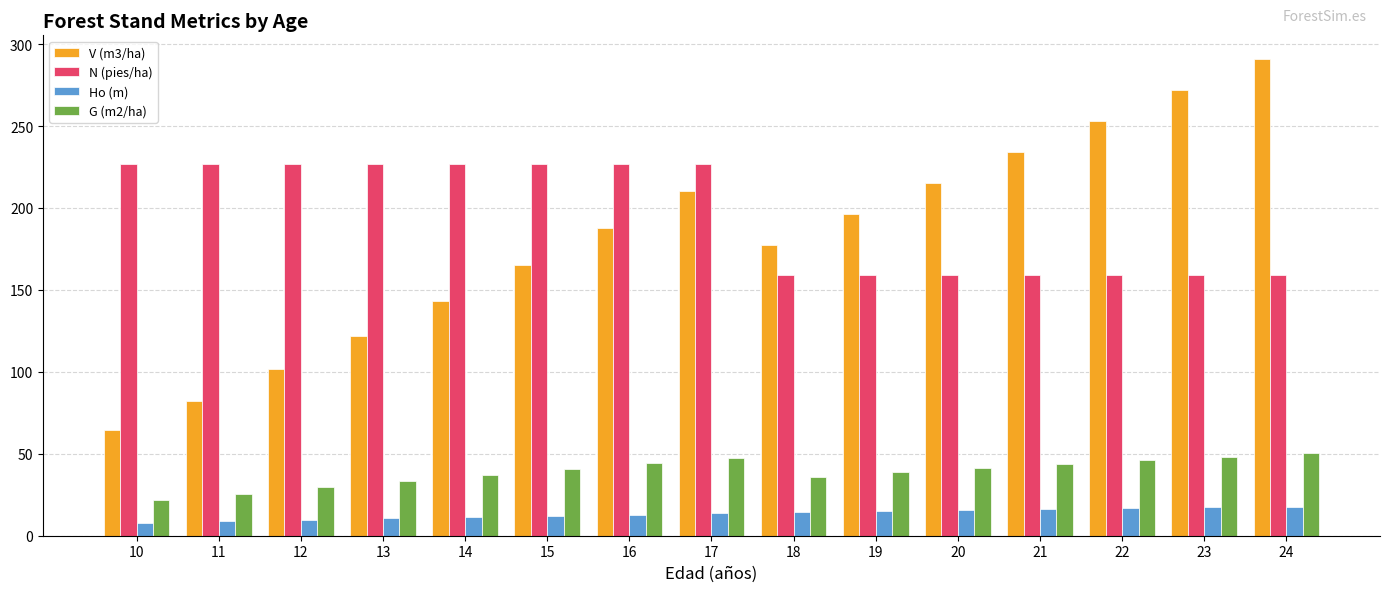

At which category does the chart reach its peak across all series?

24